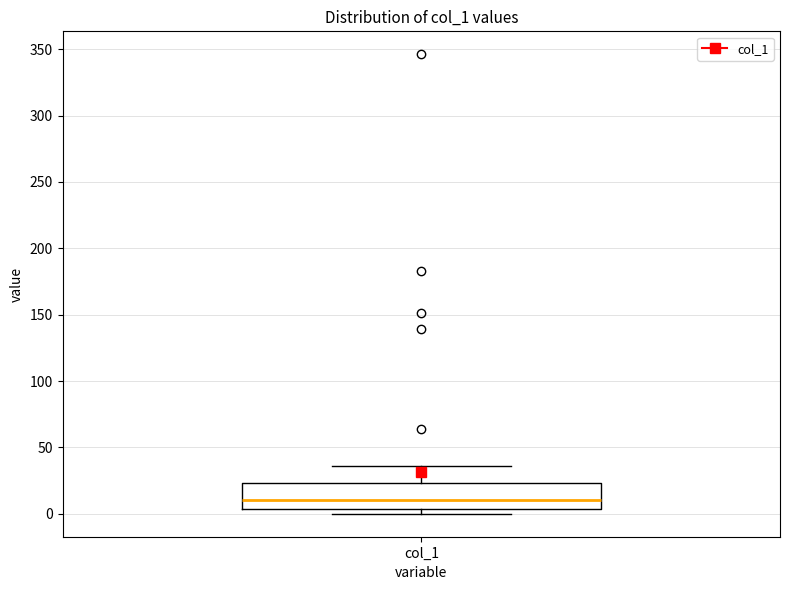

Transcribe this box plot: give where the median line is, the range the box spans, and where the two whiskers end, as read against the y-axis. The values are not printed on the chart, so give them approximately, as read against the axis.

median 10, box 5 to 25, whiskers 0 to 35